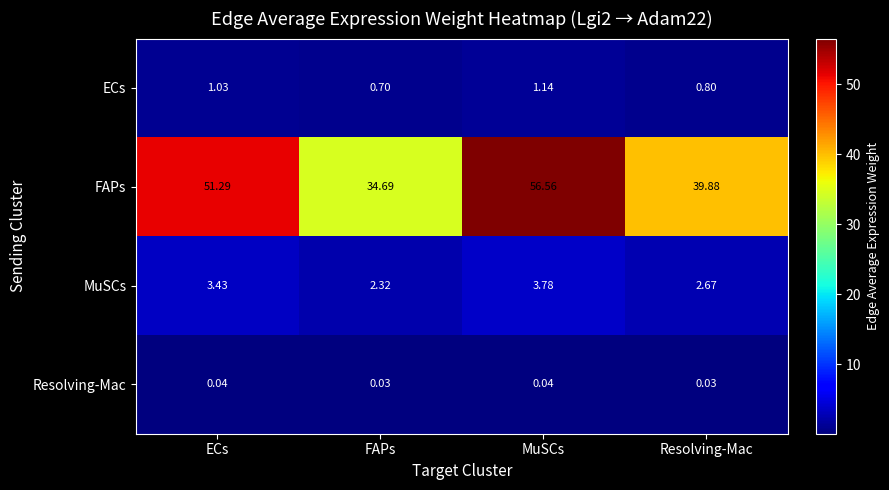

Which series has the largest total across all categories?

FAPs